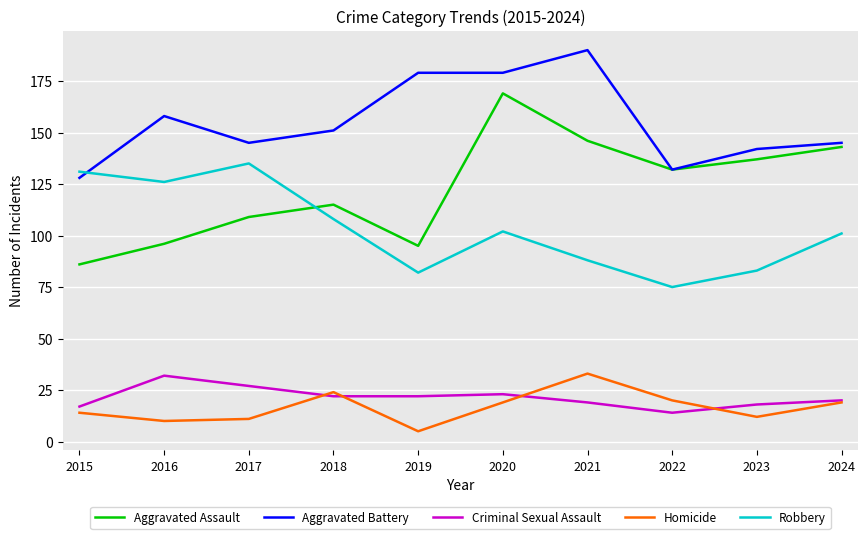

What is the sum of all Homicide values?

167